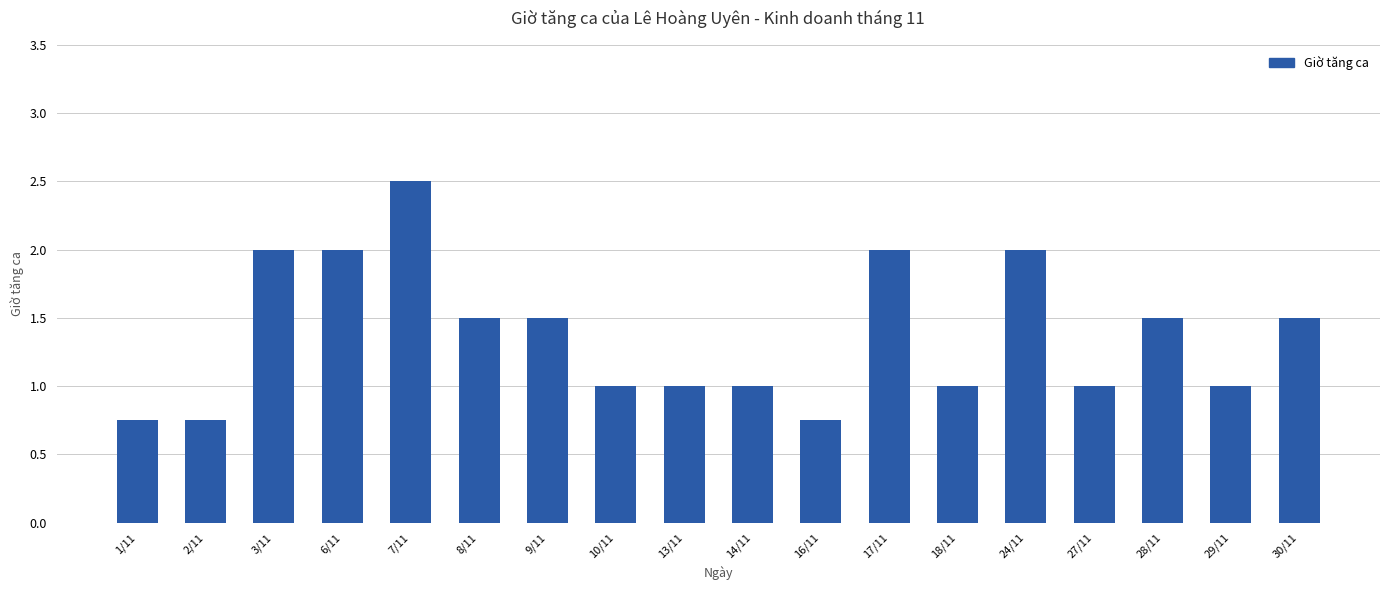

What is the value of the 4th bar from the left?

2.0